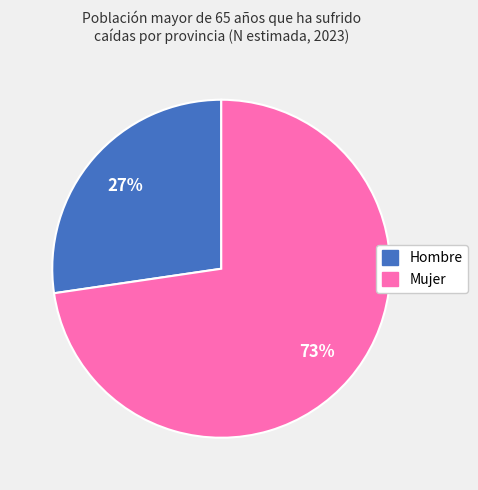

To the nearest percent, what is the average slice percentage?

50%